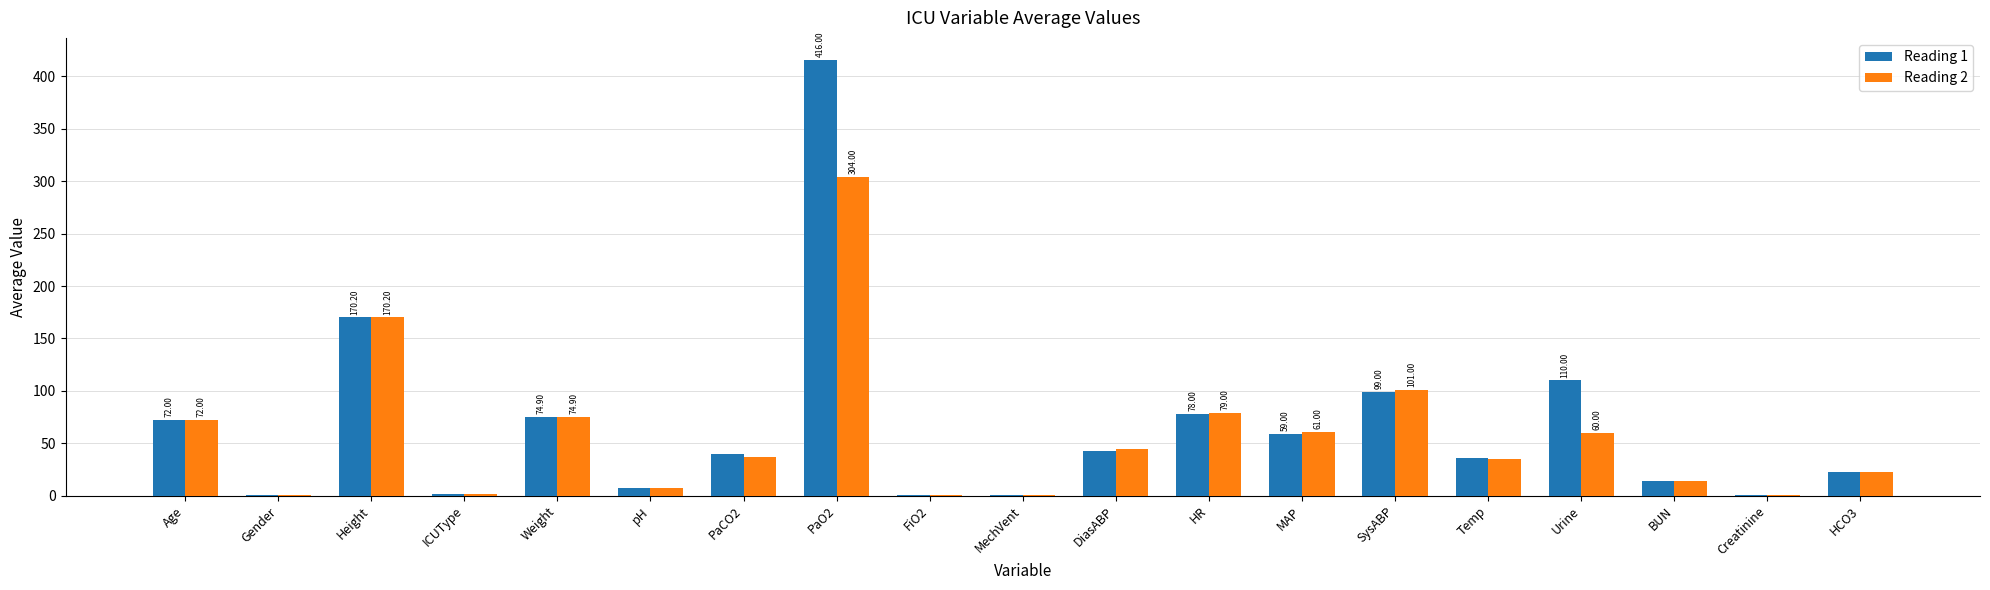

What is the sum of all Reading 1 values?

1247.8